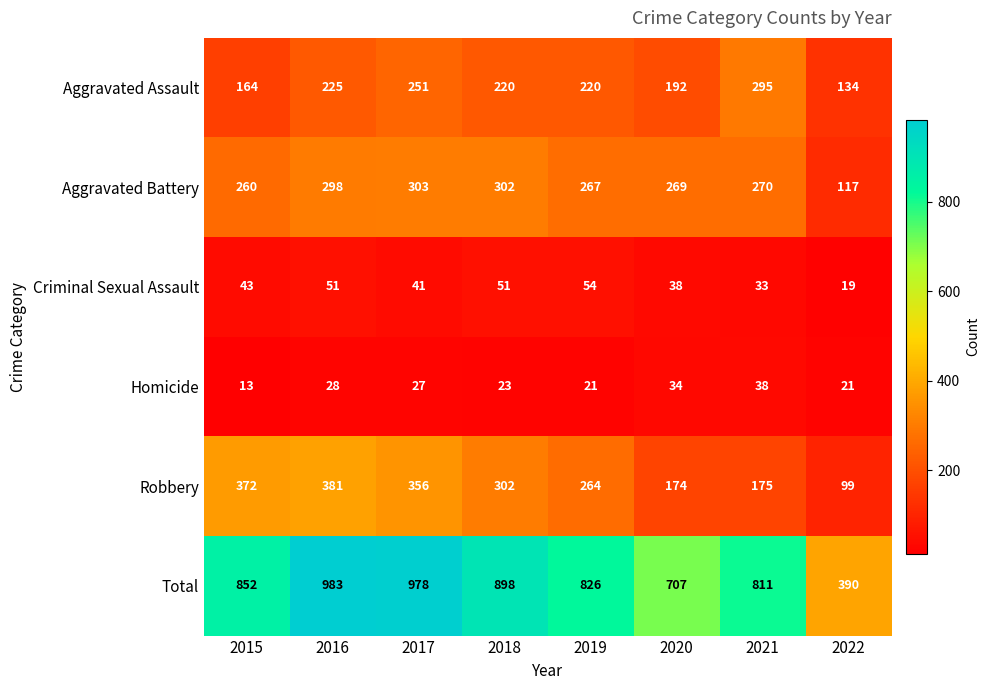

At which category is the sum across all series the highest?

2016